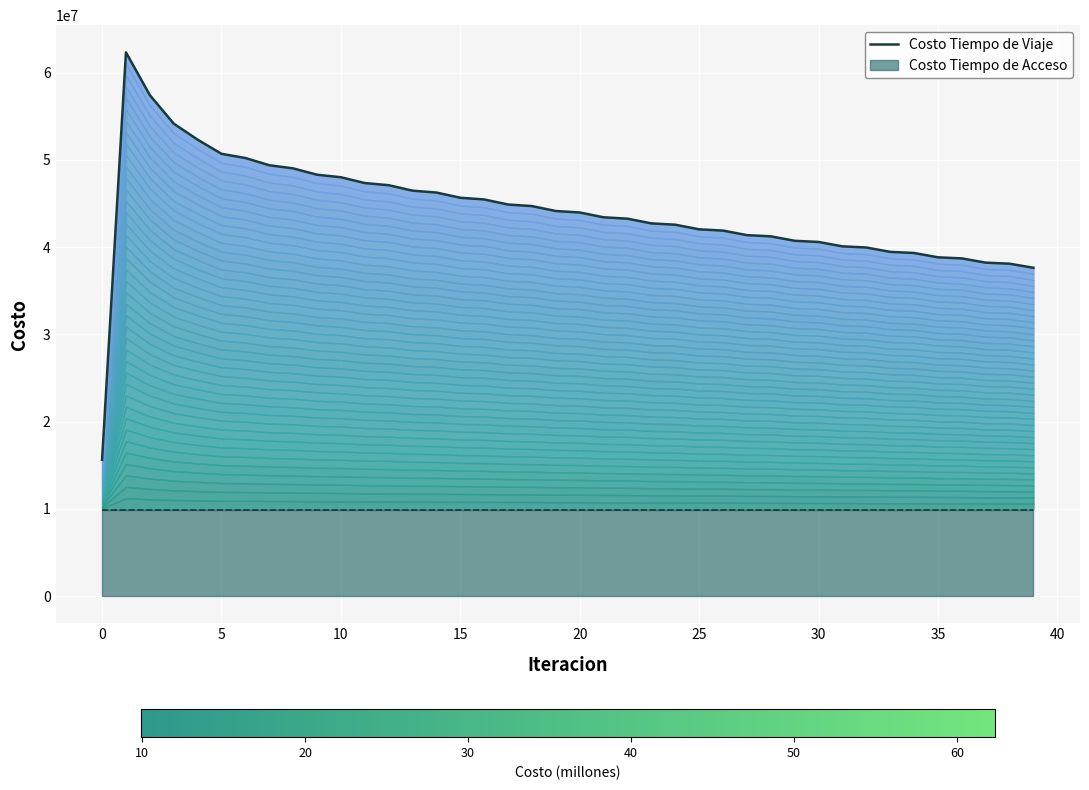

What is the difference between the maximum and minimum values?

46697086.2